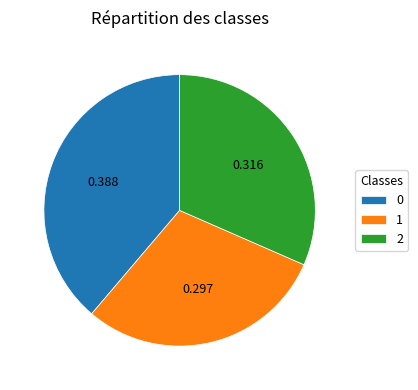

Does any single category account for the majority?

No